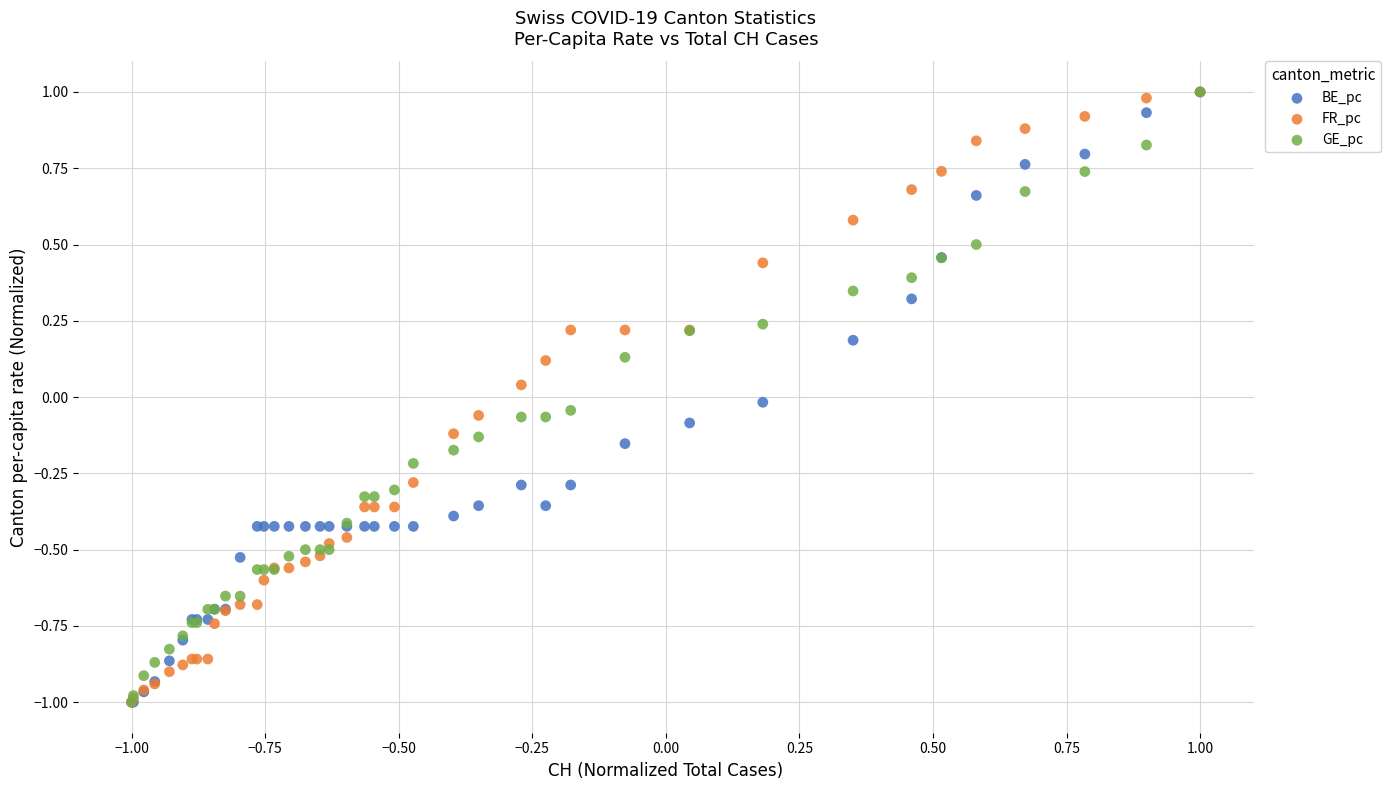

What are all the series names shown in the legend?

BE_pc, FR_pc, GE_pc